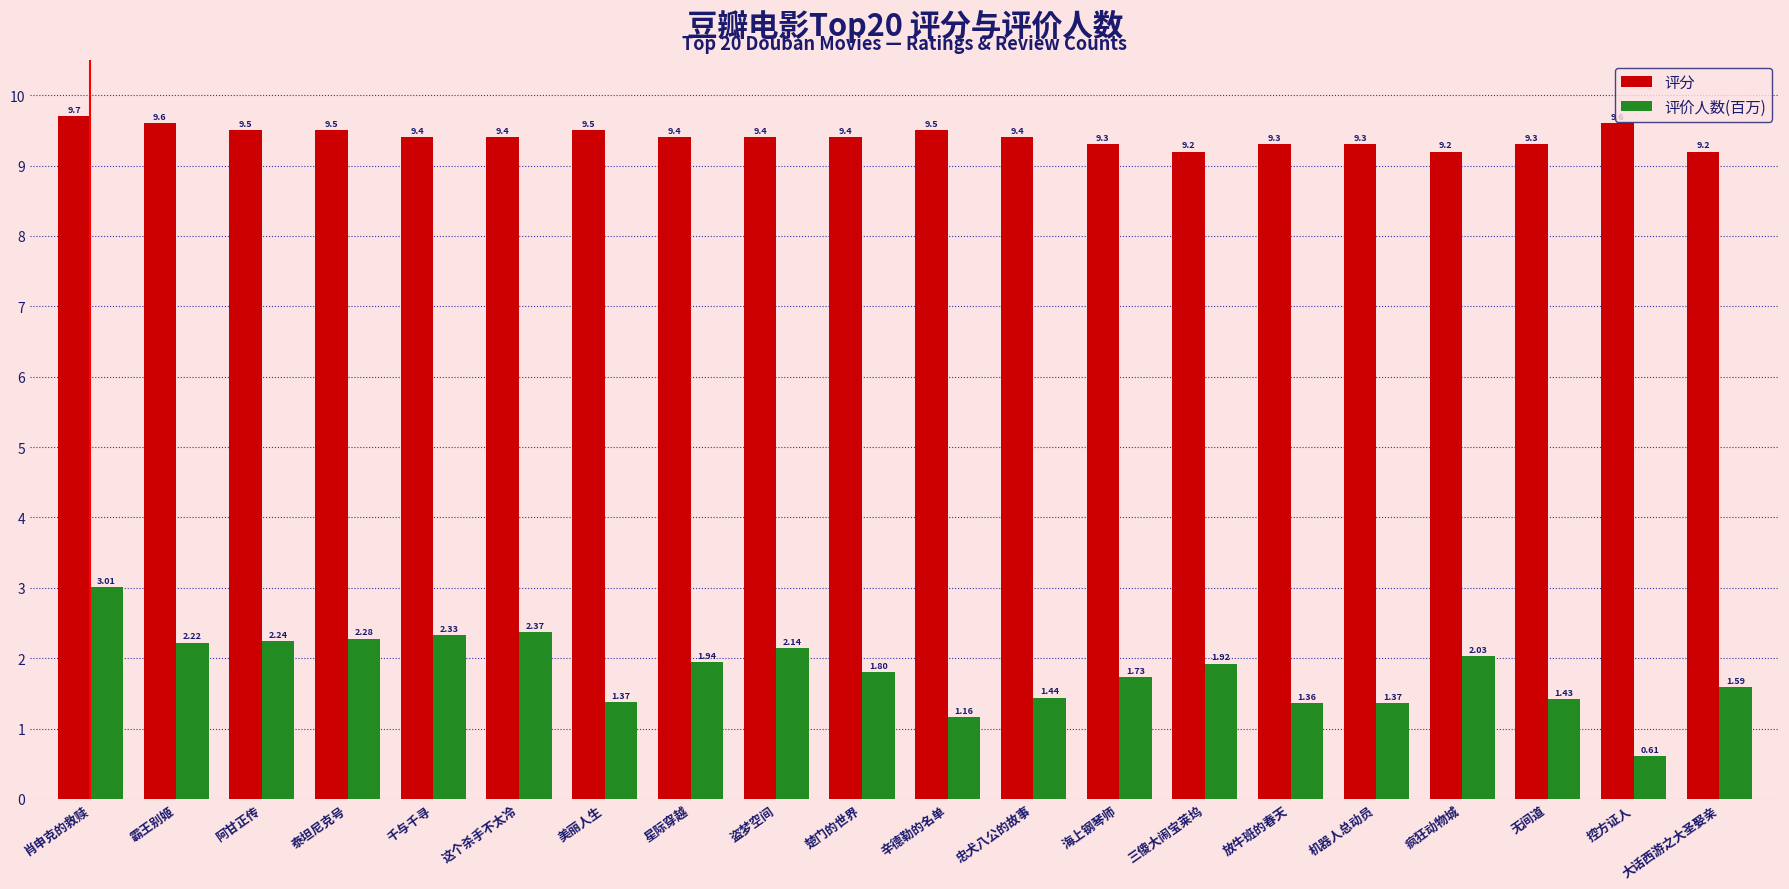

What is the sum of the 评价人数(百万) values at 千与千寻 and 忠犬八公的故事?

3.8